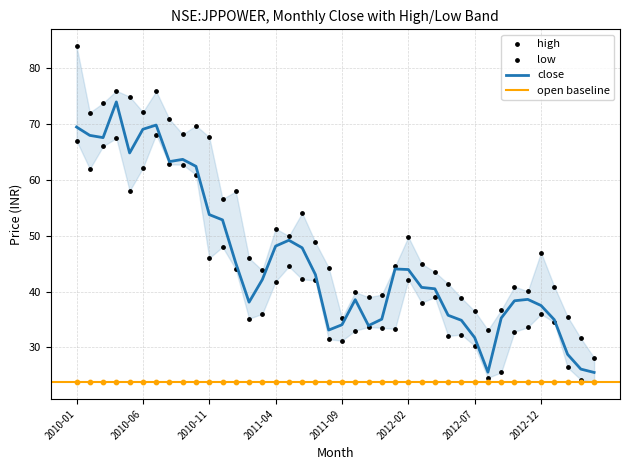

Which series has the largest Y range (max minus min)?

high